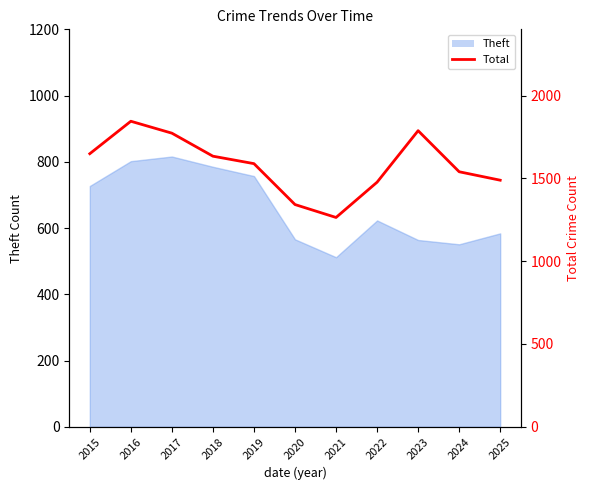

Does the chart display data point markers on the line(s)?

No